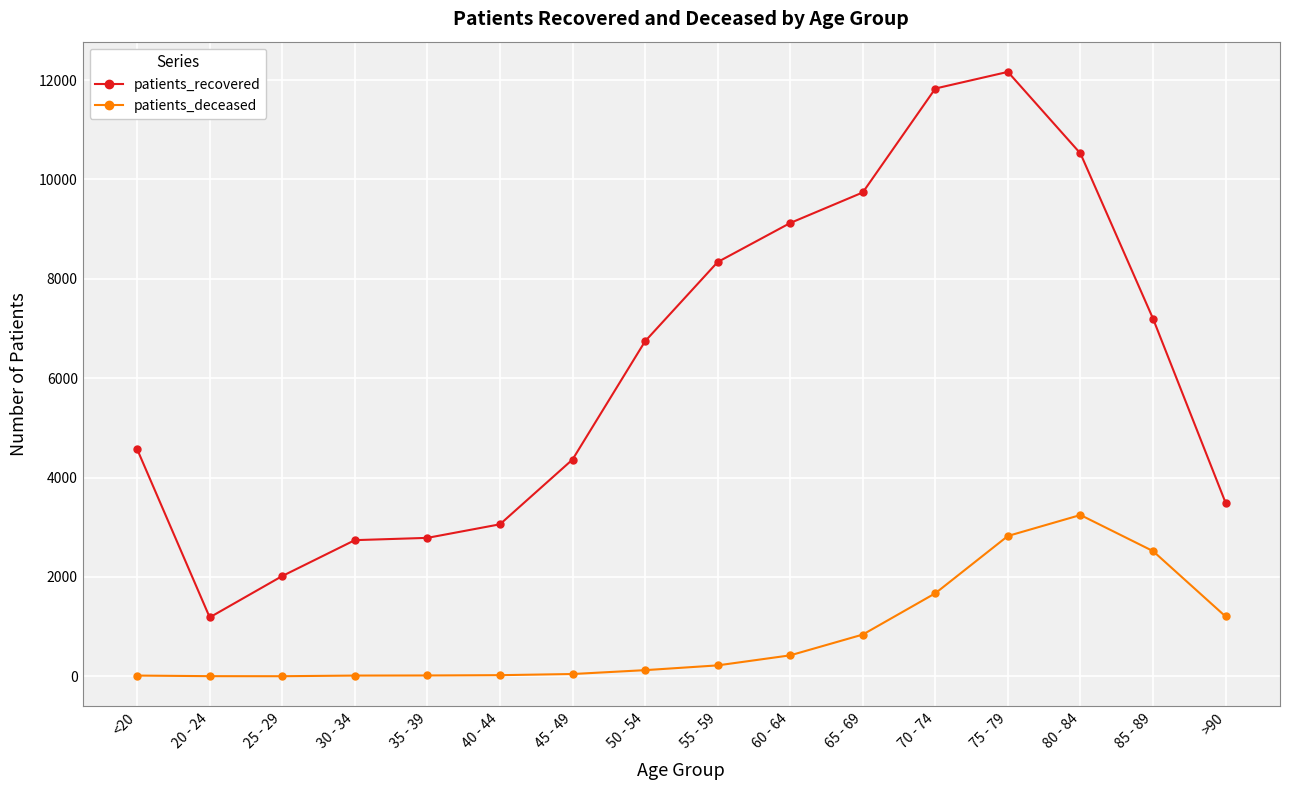

What position from the left is 50 - 54?

8